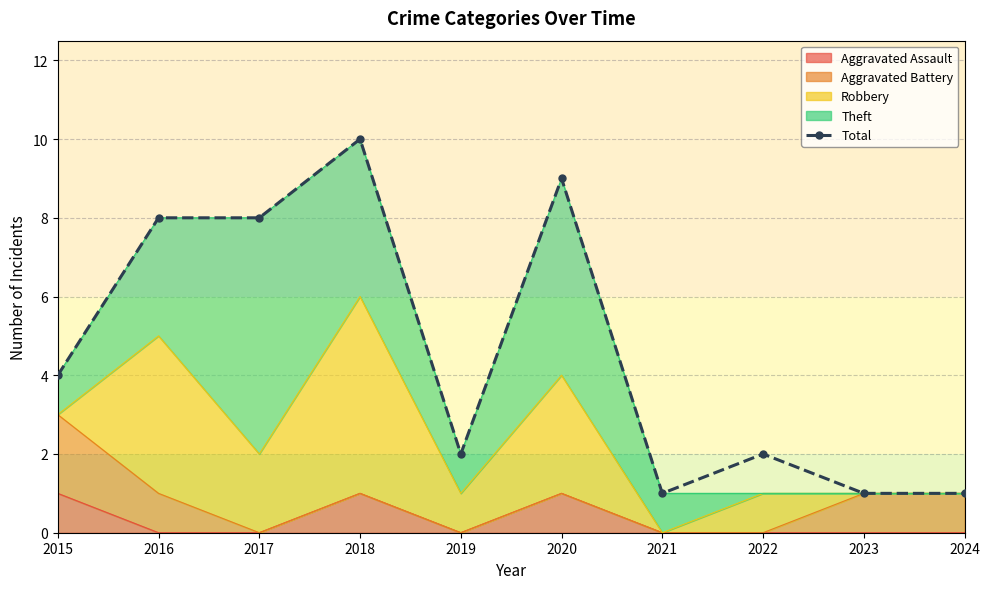

Where is the first local maximum?

2018